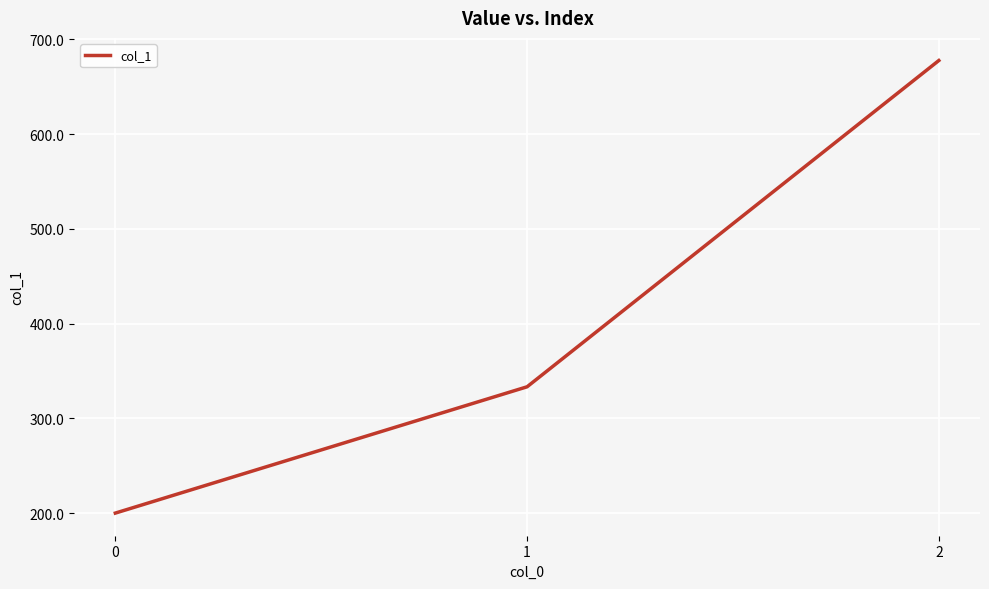

Reading left to right, extract all data points from this chart.

0=200.0	1=333.3	2=677.8